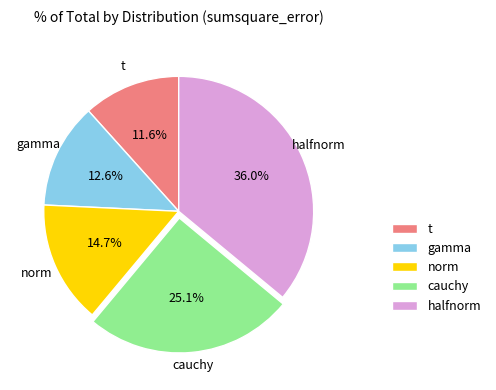

Which category has the biggest portion of the pie?

halfnorm